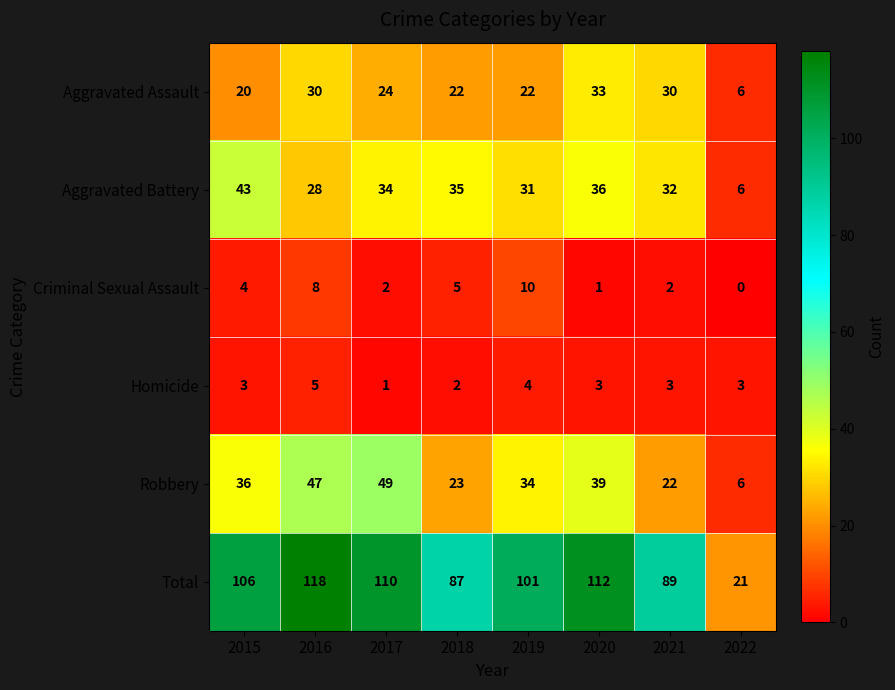

What is the sum of the Criminal Sexual Assault values at 2016 and 2021?

10